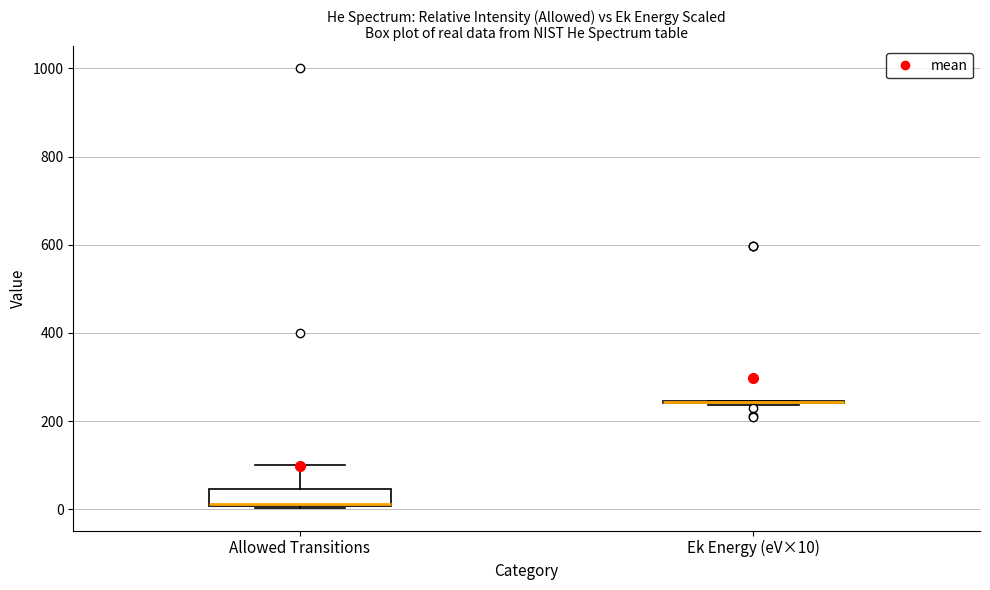

Reading left to right, read every box against the y-axis: the position of its median line, the range the box covers, and the ends of its whiskers. The values are not printed on the chart, so give them approximately, as read against the axis.

Allowed Transitions: median 20, box 0 to 40, whiskers 0 to 100
Ek Energy (eV×10): box collapsed to a line at 240, whiskers 240 to 240